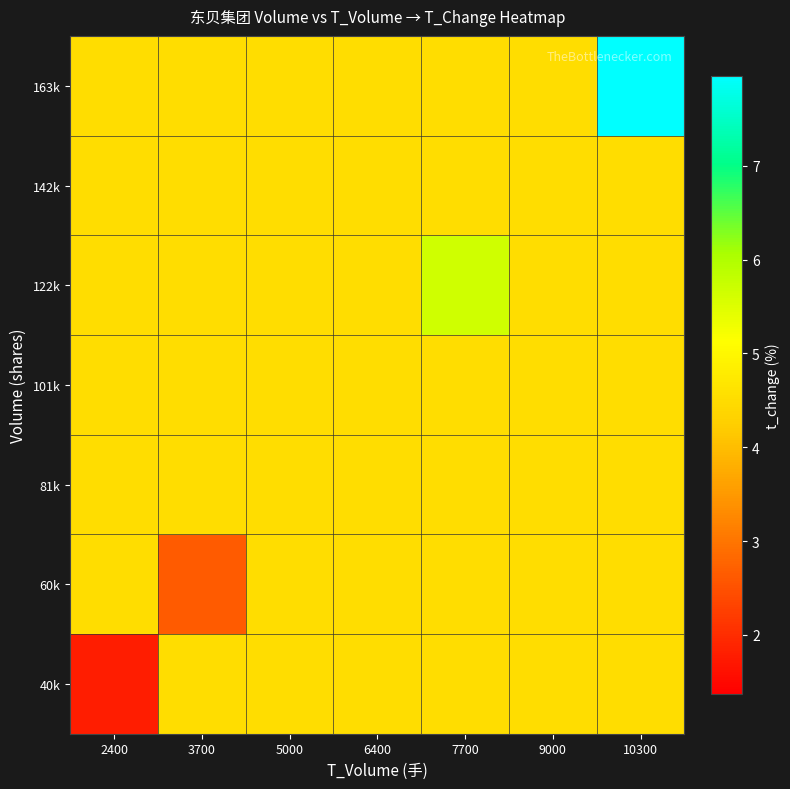

At which category is the sum across all series the highest?

10300